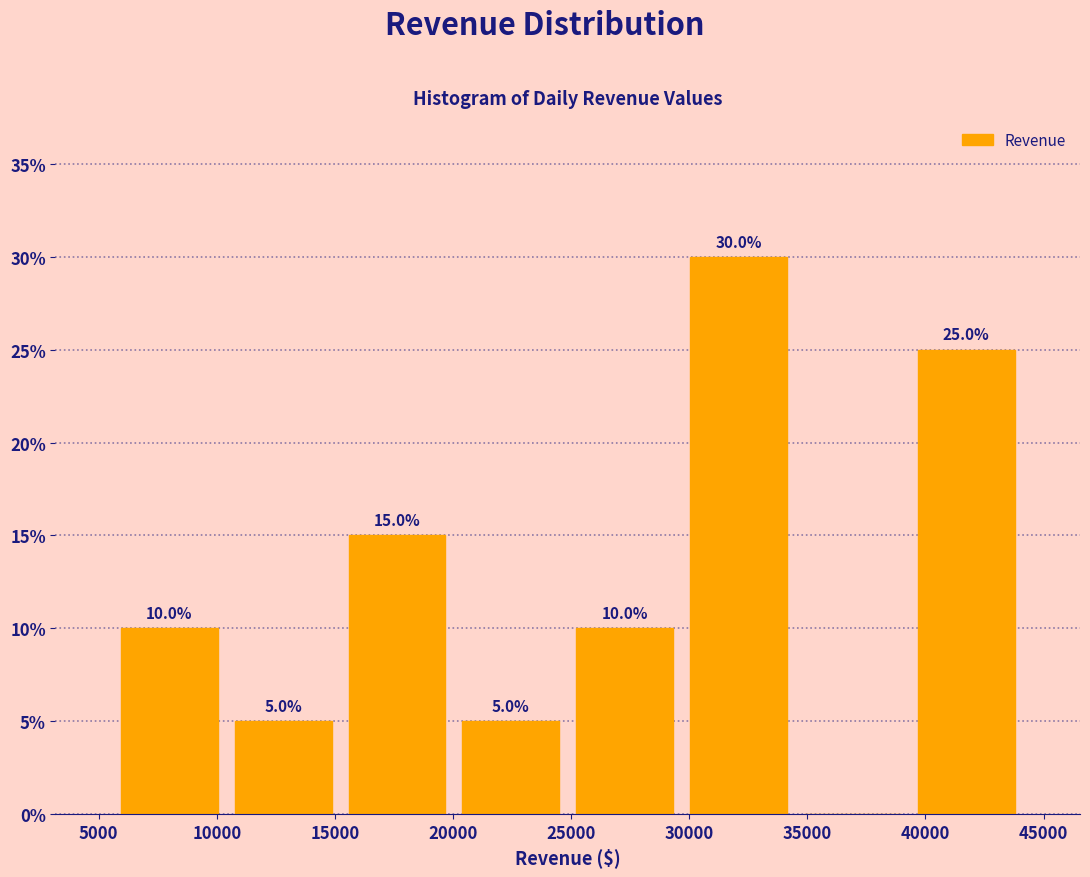

Which range on the x-axis has the tallest bar?

29500 to 34500